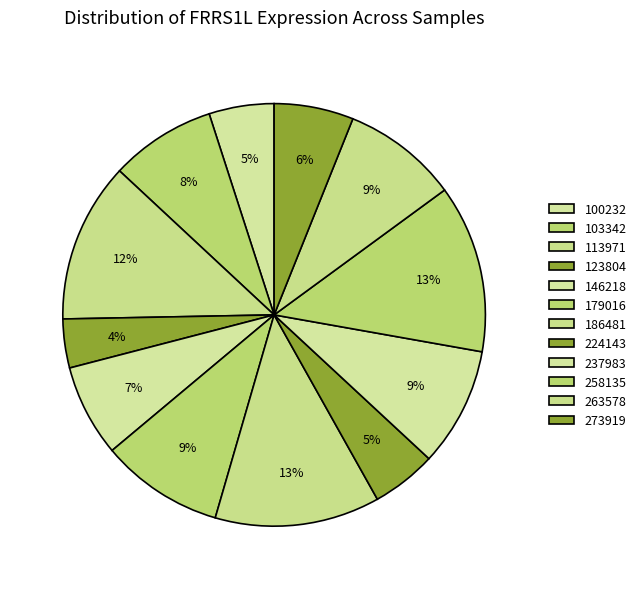

What percentage is the 224143 slice, to the nearest percent?

5%